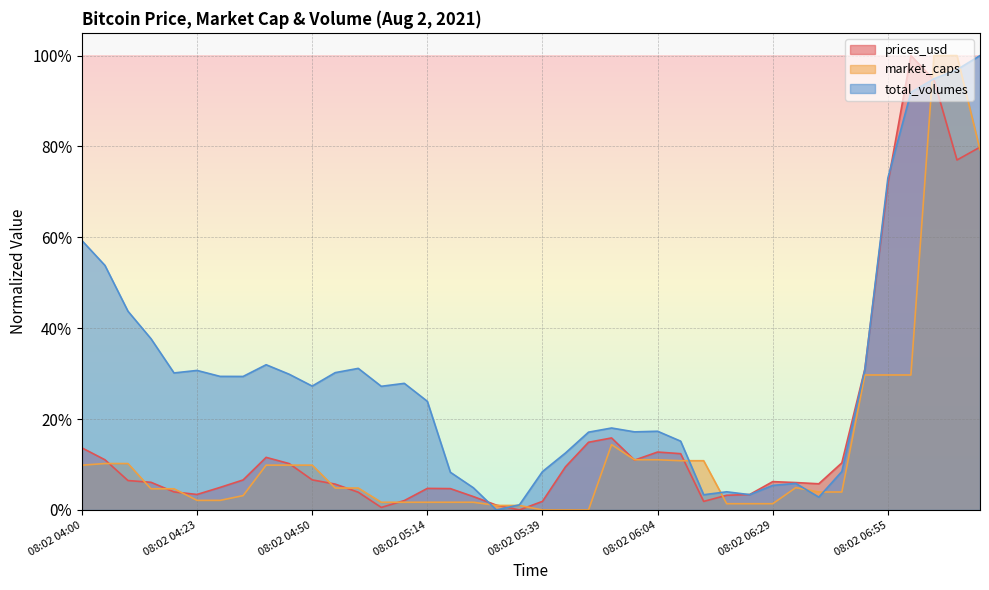

At 08:02 05:29, list the series in order from largest to smallest.

prices_usd, market_caps, total_volumes